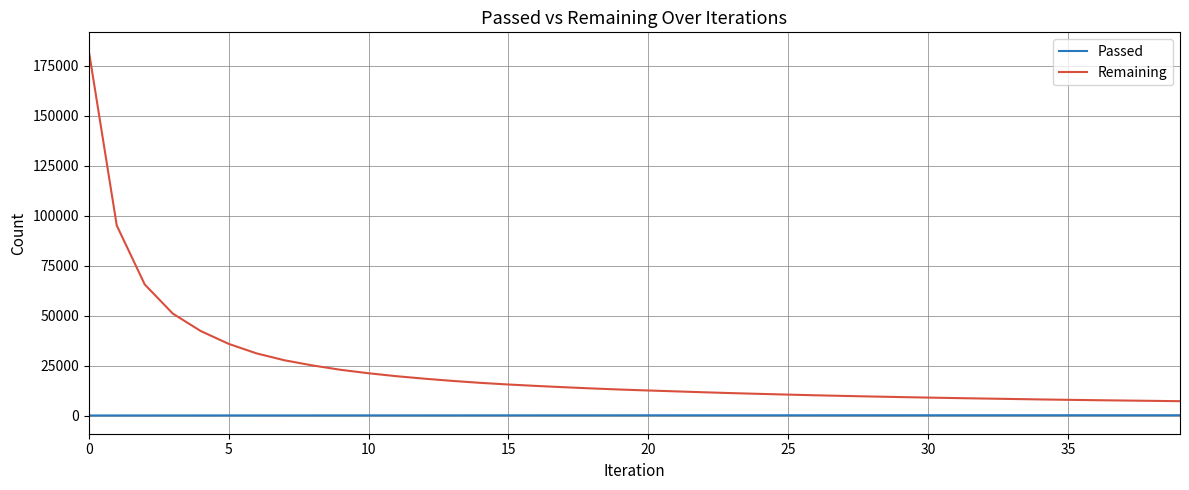

What is the minimum value for Remaining?

7322